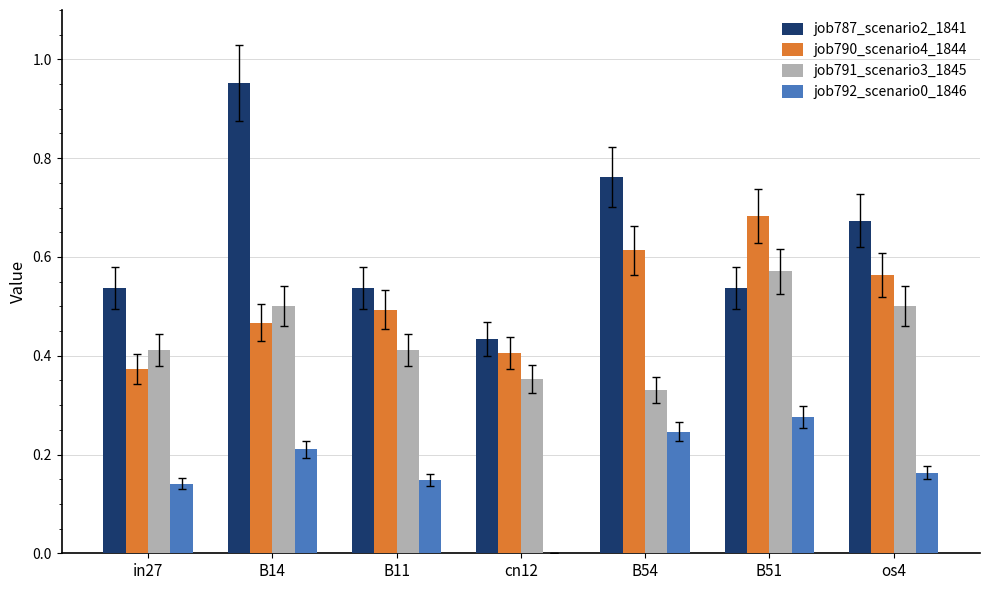

Which label corresponds to the largest value in the chart?

B14